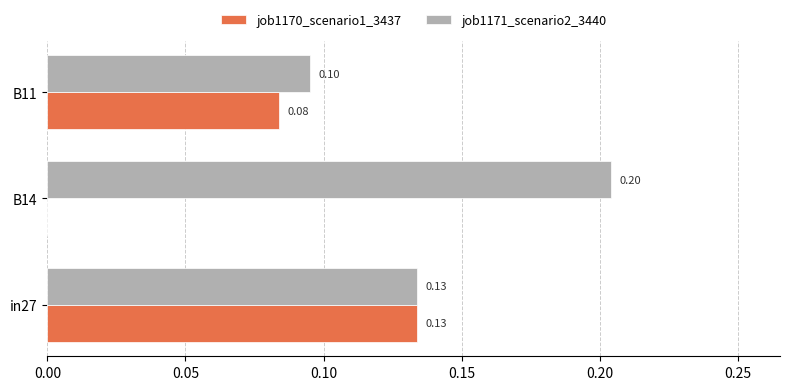

Between in27 and B14, which series saw the biggest shift?

job1170_scenario1_3437